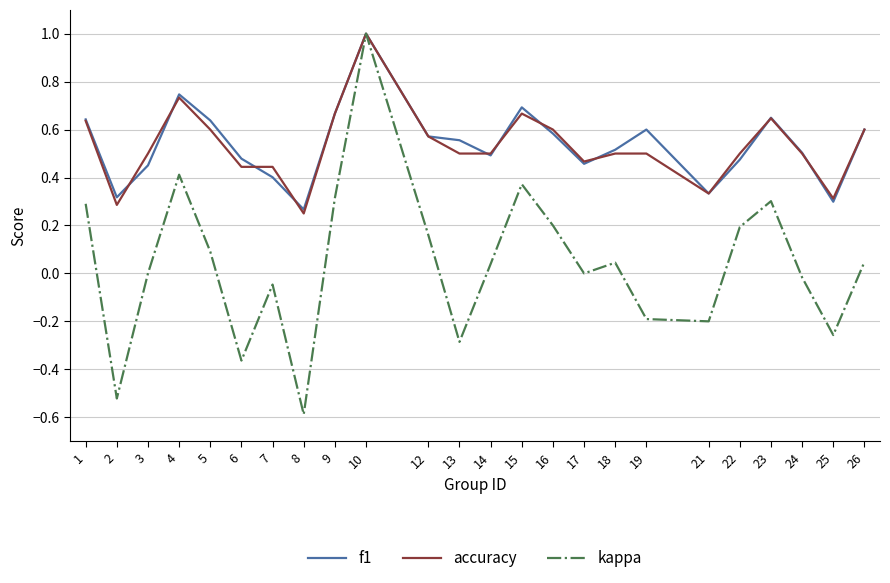

The kappa series shows -0.5 at 6. True or false?

False